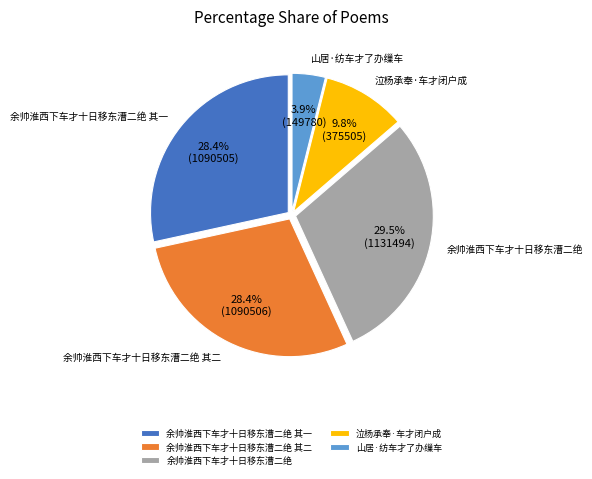

True or false: 余帅淮西下车才十日移东漕二绝 其一 accounts for 40% of the total.

False